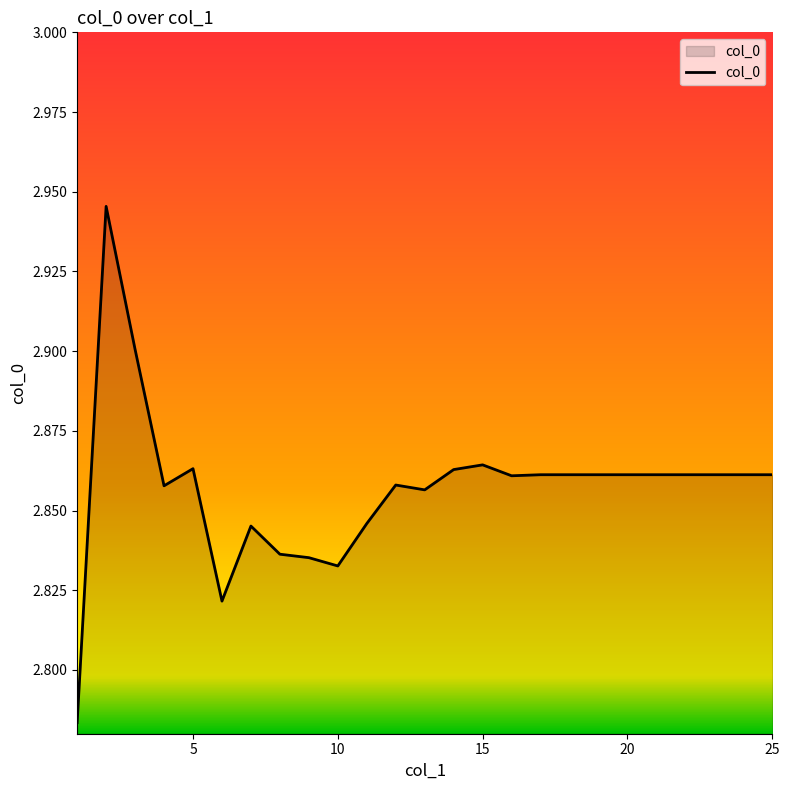

Is this an area chart (filled region under the line)?

Yes